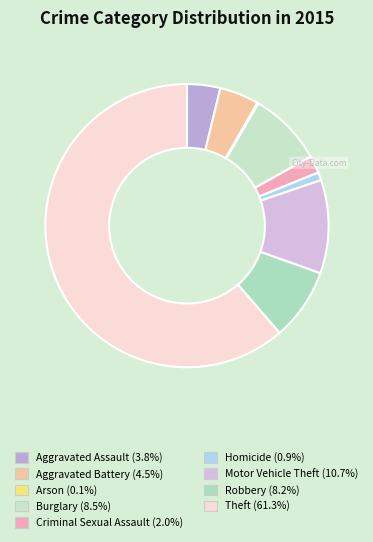

Does Burglary account for over 50% of the chart?

No